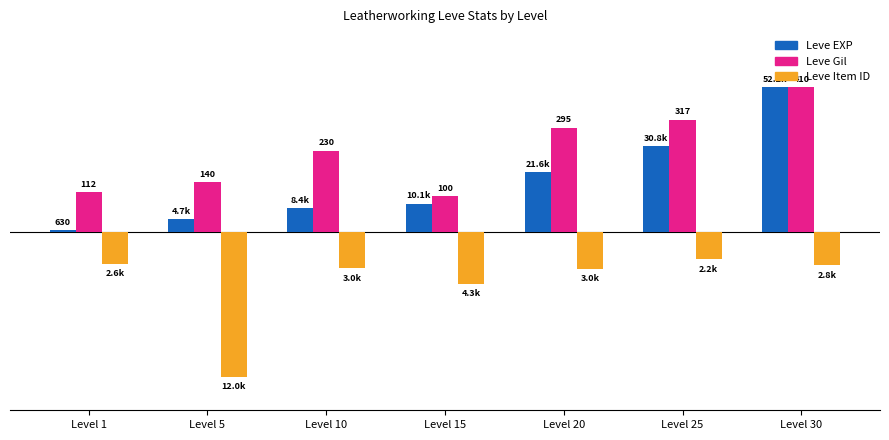

At which label is Leve EXP closest to 3?

Level 20